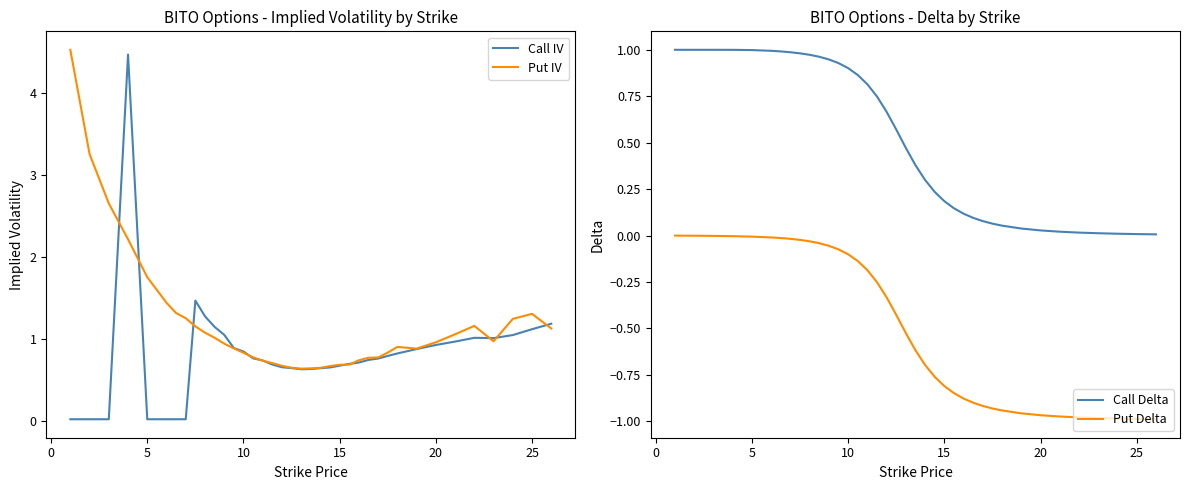

Is it true that Put IV equals 2.5 at 5?

False